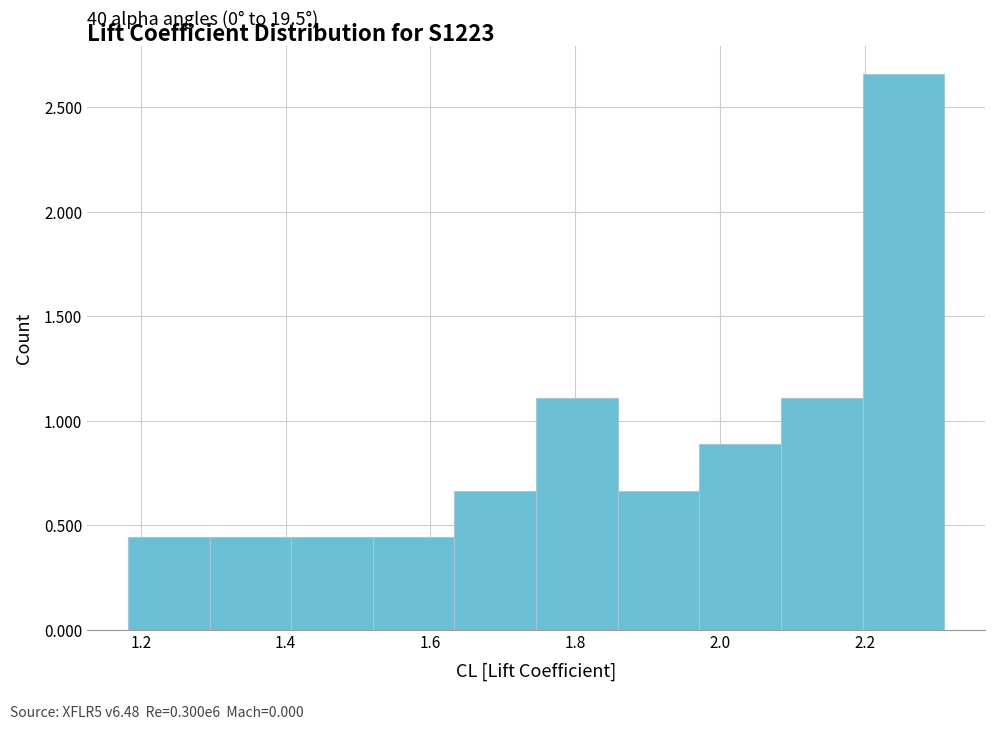

Which range on the x-axis has the tallest bar?

2.20 to 2.30